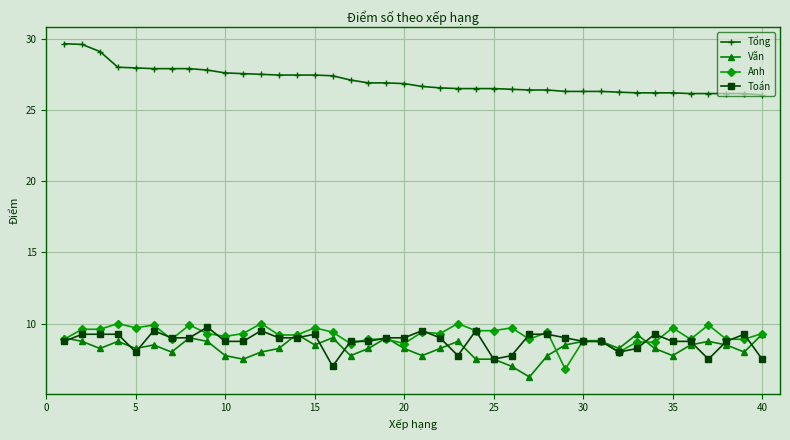

Which series has the largest total across all categories?

Tổng